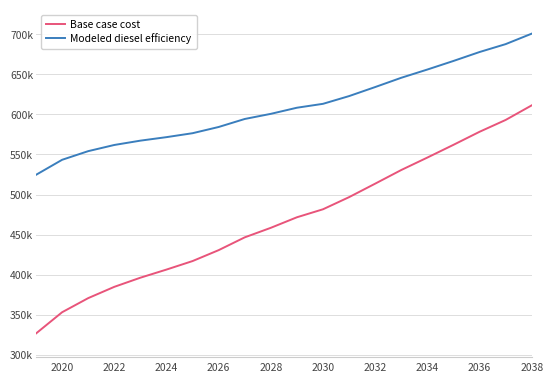

What are all the series names shown in the legend?

Base case cost, Modeled diesel efficiency